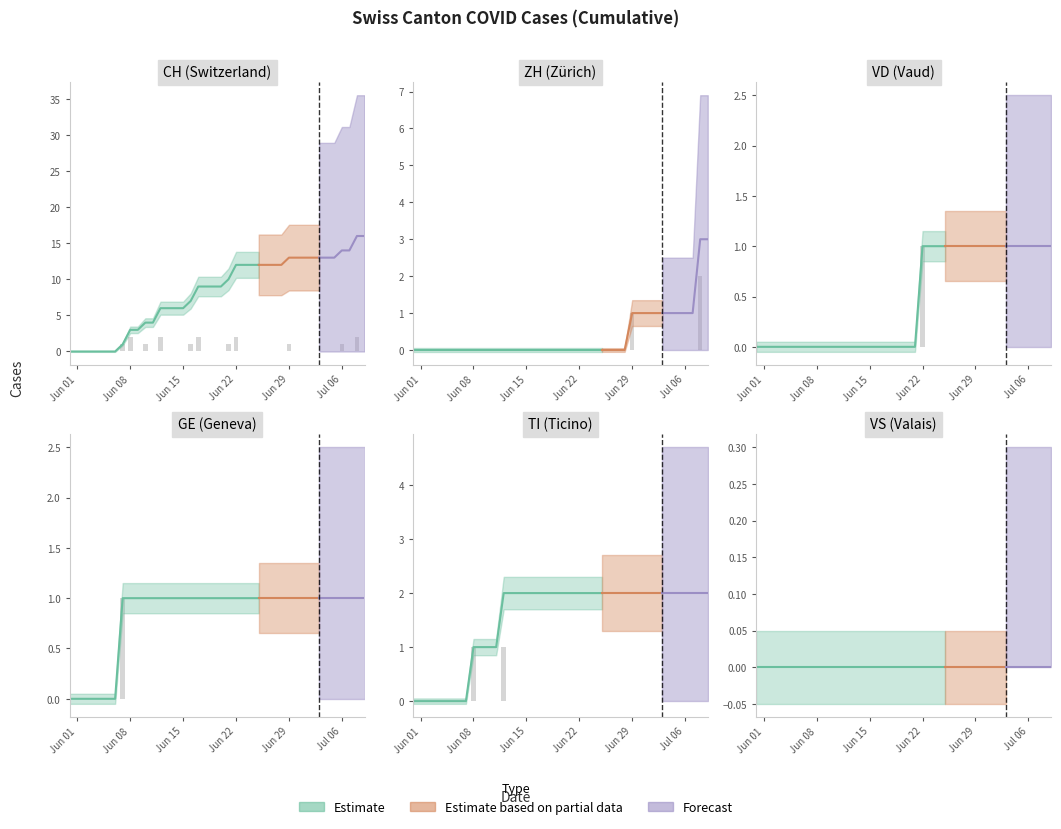

Reading left to right, list all the values displayed in this chart.

CH: 0	0	0	0	0	0	0	1	3	3	4	4	6	6	6	6	7	9	9	9	9	10	12	12	12	12	12	12	12	13	13	13	13	13	13	13	14	14	16	16
ZH: 0	0	0	0	0	0	0	0	0	0	0	0	0	0	0	0	0	0	0	0	0	0	0	0	0	0	0	0	0	1	1	1	1	1	1	1	1	1	3	3
VD: 0	0	0	0	0	0	0	0	0	0	0	0	0	0	0	0	0	0	0	0	0	0	1	1	1	1	1	1	1	1	1	1	1	1	1	1	1	1	1	1
GE: 0	0	0	0	0	0	0	1	1	1	1	1	1	1	1	1	1	1	1	1	1	1	1	1	1	1	1	1	1	1	1	1	1	1	1	1	1	1	1	1
TI: 0	0	0	0	0	0	0	0	1	1	1	1	2	2	2	2	2	2	2	2	2	2	2	2	2	2	2	2	2	2	2	2	2	2	2	2	2	2	2	2
VS: 0	0	0	0	0	0	0	0	0	0	0	0	0	0	0	0	0	0	0	0	0	0	0	0	0	0	0	0	0	0	0	0	0	0	0	0	0	0	0	0